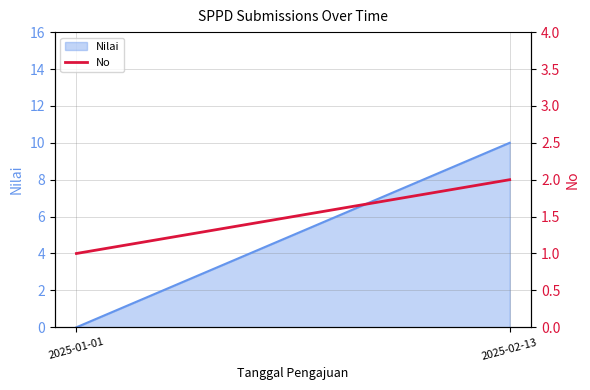

Count the values in the range 1 to 2.

2